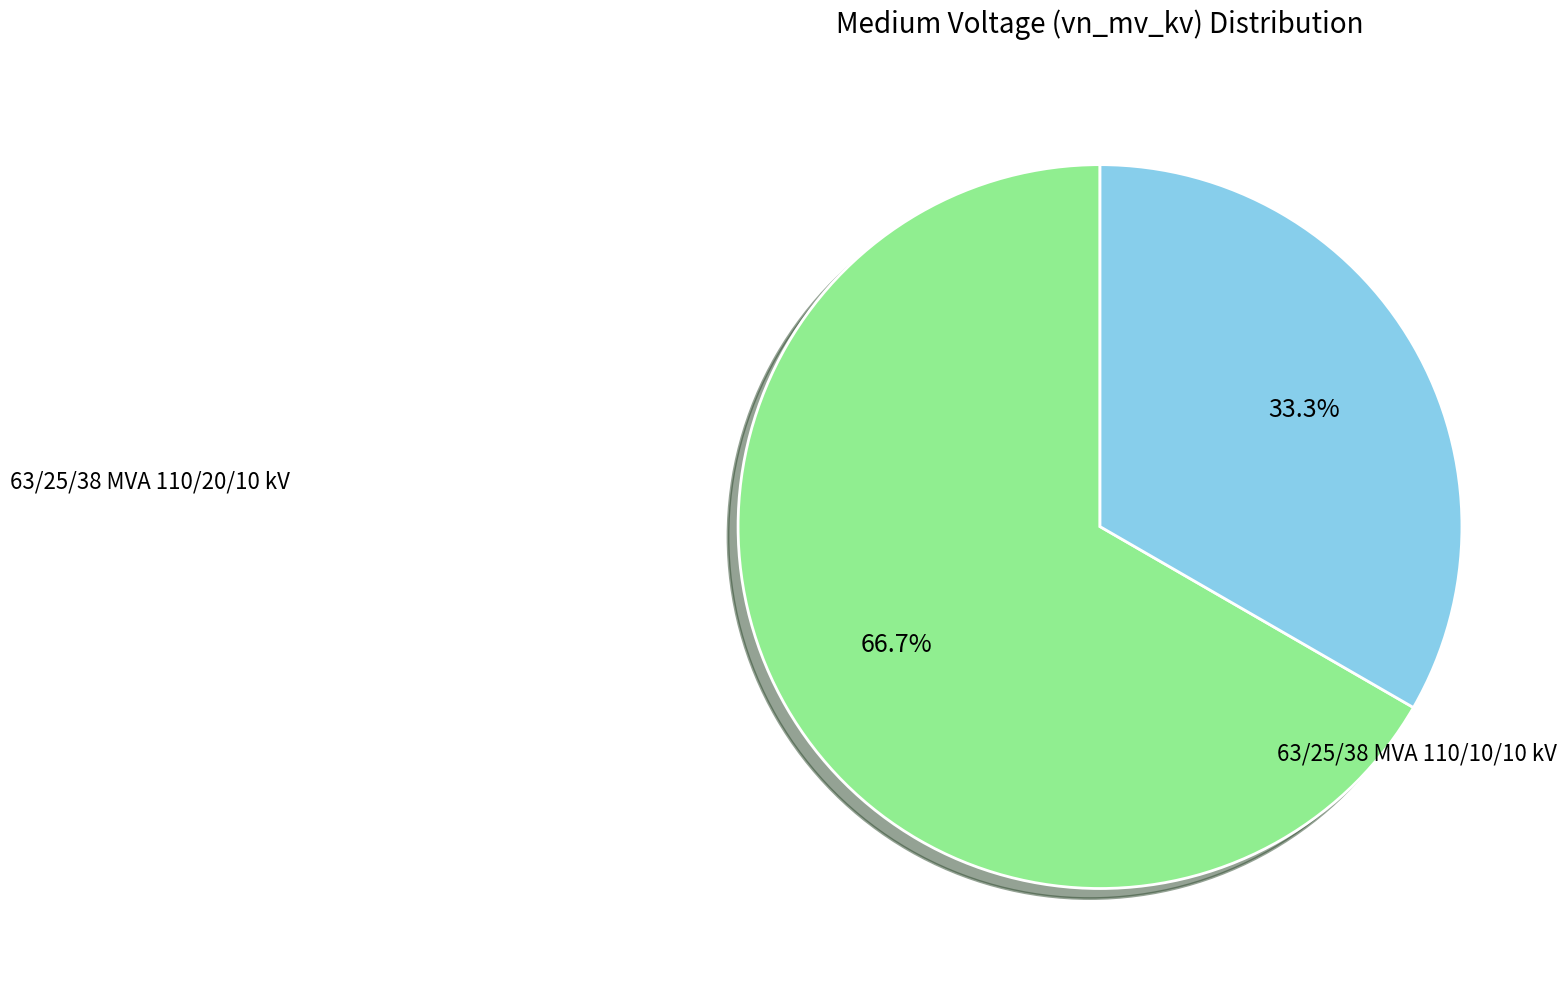

Does any single category account for the majority?

Yes